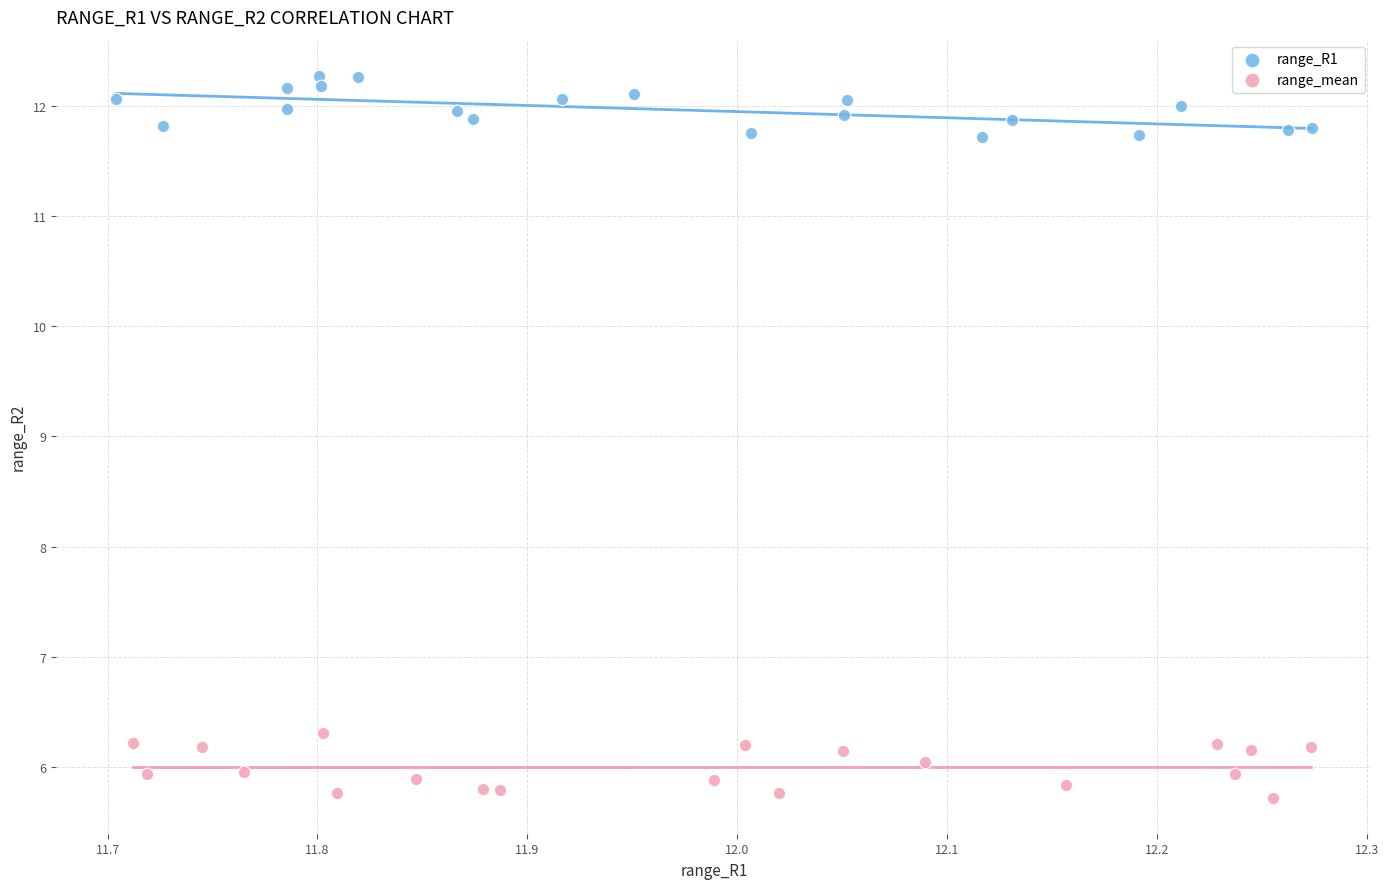

Which series contains the highest Y value?

range_R1